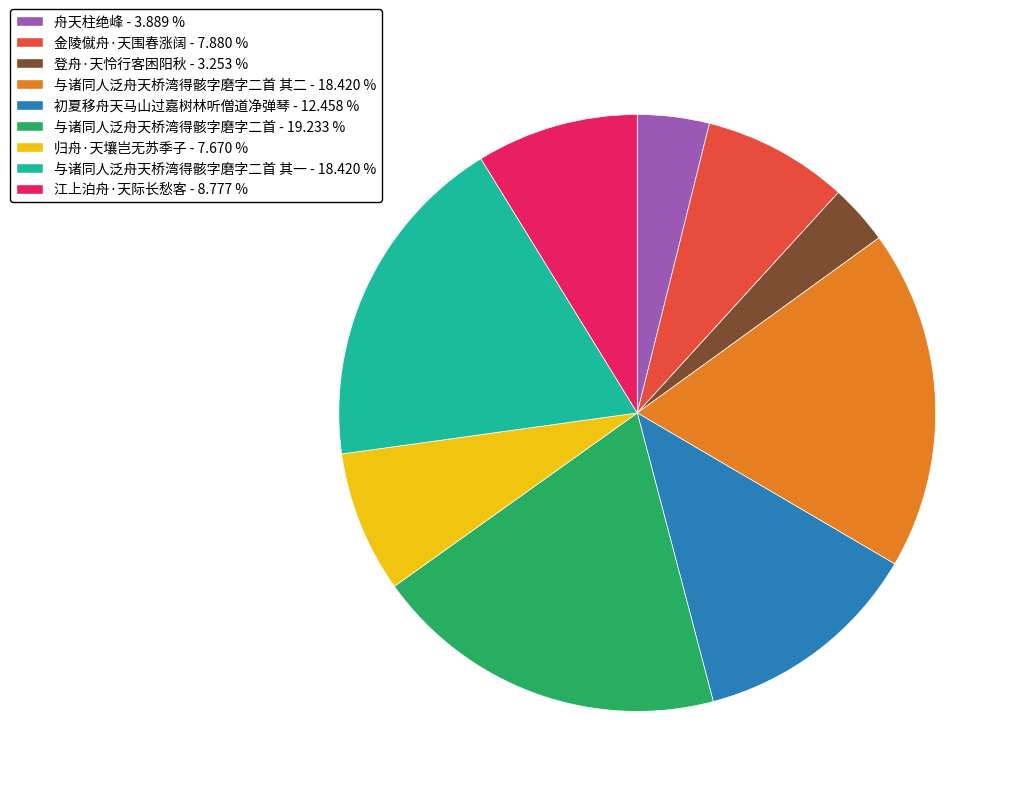

Combined, do 与诸同人泛舟天桥湾得骸字磨字二首 - 19.233 % and 江上泊舟·天际长愁客 - 8.777 % account for over 50%?

No